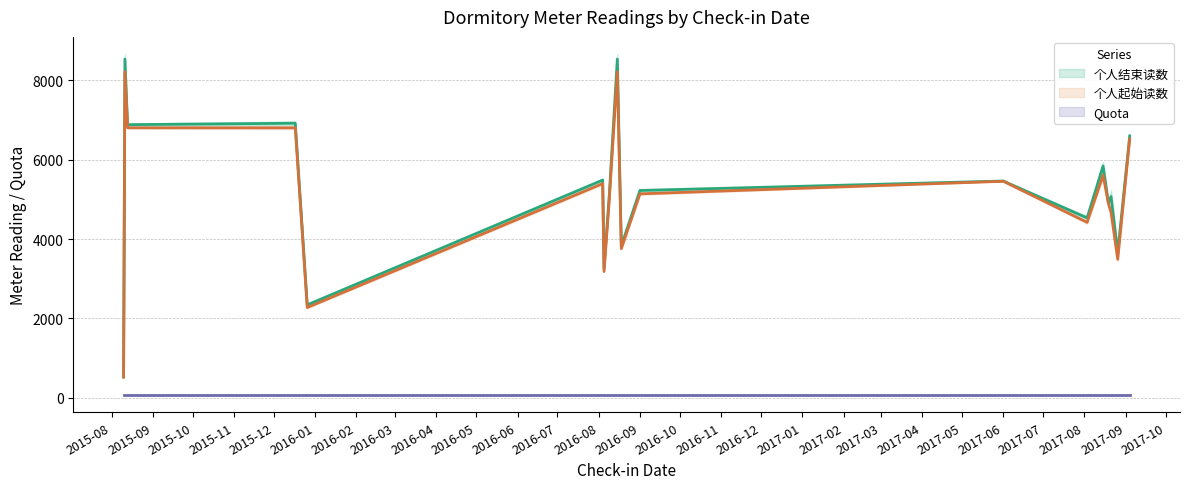

What is the difference between the maximum and second lowest values in the 个人结束读数 series?

6192.6